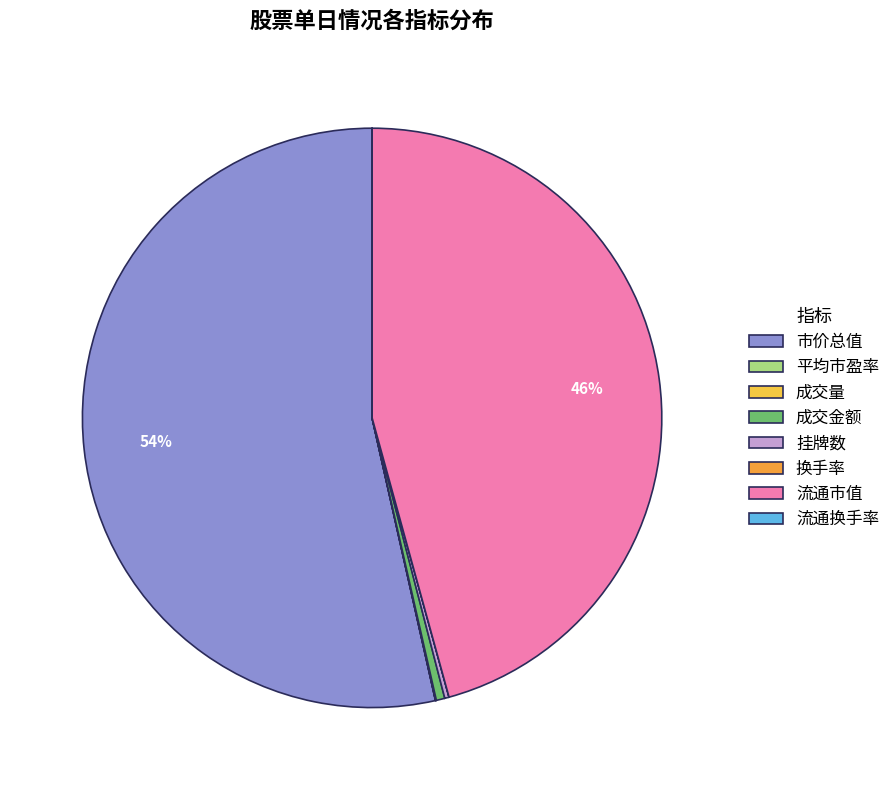

Is 成交金额 the majority of the pie?

No